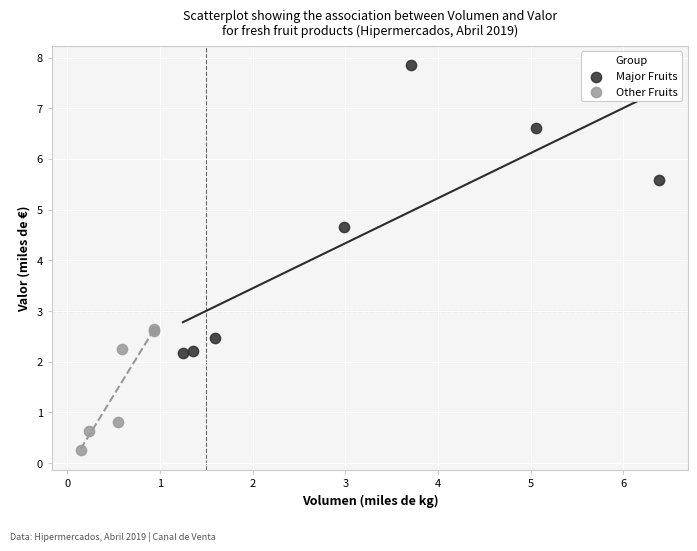

Which series contains the lowest Y value?

Other Fruits